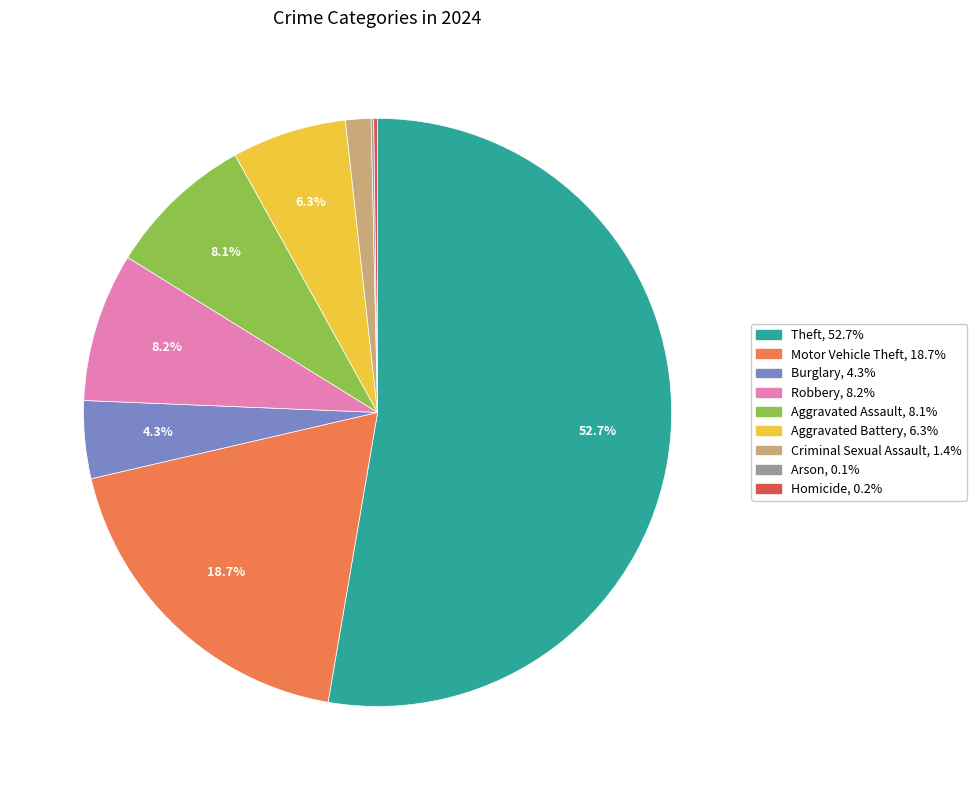

What is the largest slice in the pie chart?

Theft